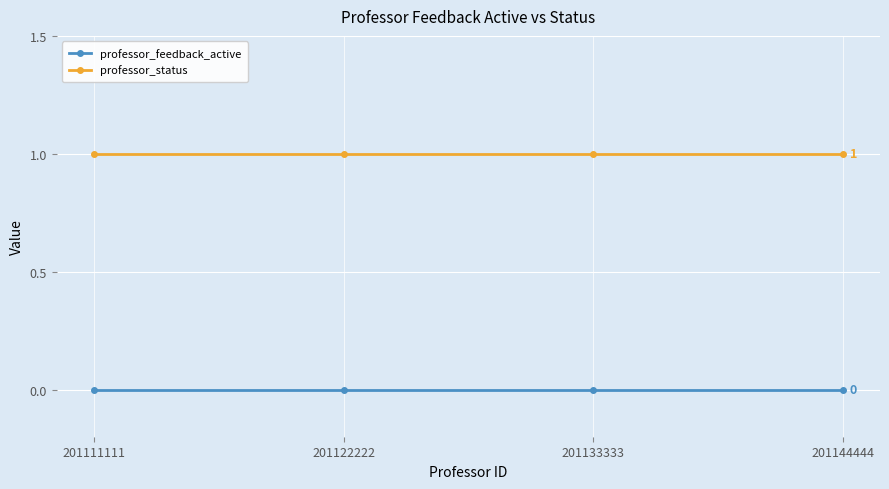

True or false: professor_feedback_active and professor_status intersect in this chart.

False